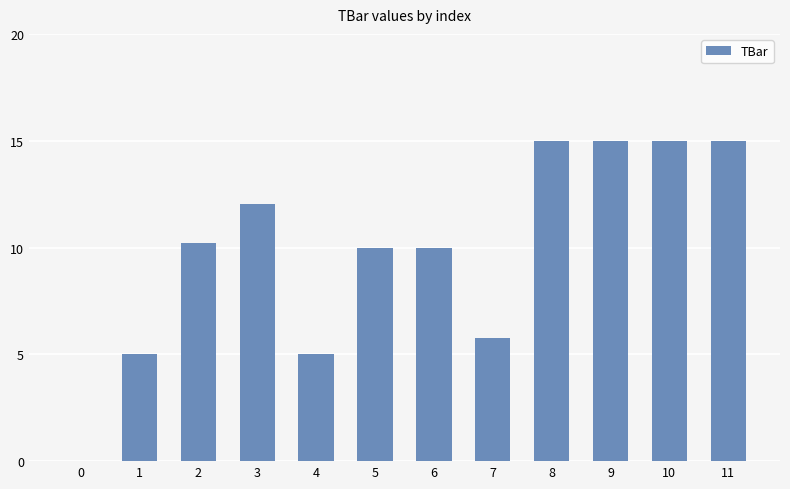

What is the maximum value shown in the chart?

15.0